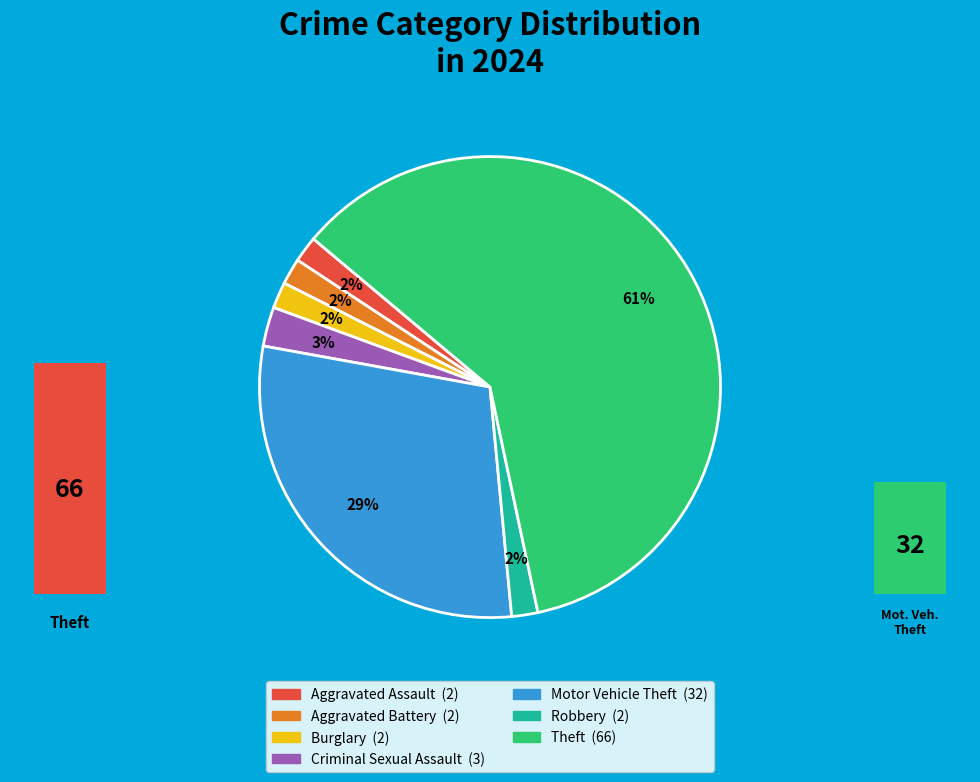

How many slices are in this pie chart?

7